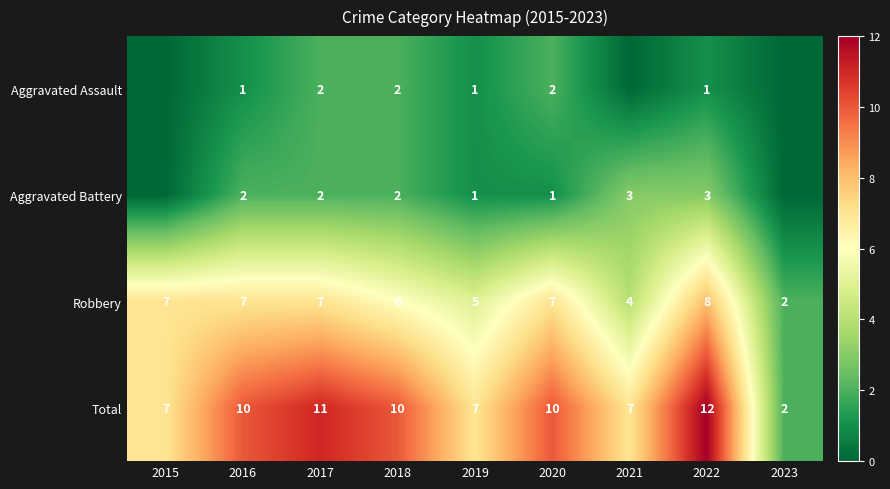

What is the sum of the Aggravated Battery values at 2017 and 2020?

3